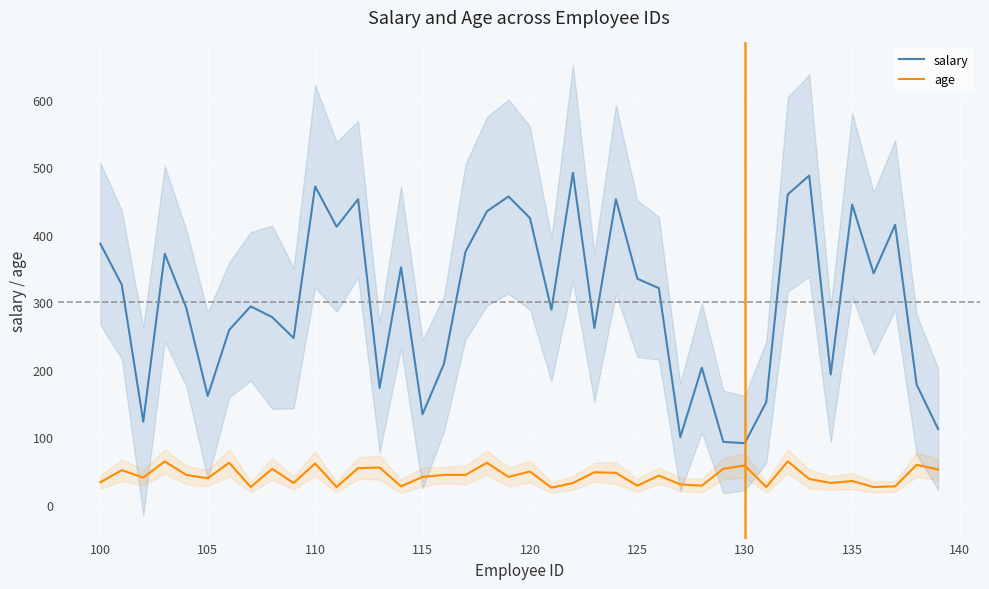

True or false: salary and age cross at least once.

False